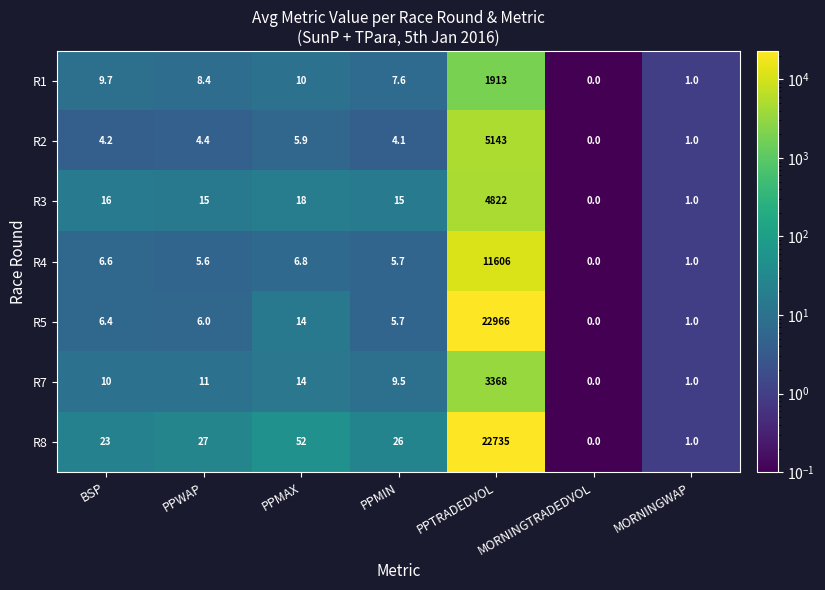

Where does the R5 series first go above 6?

BSP